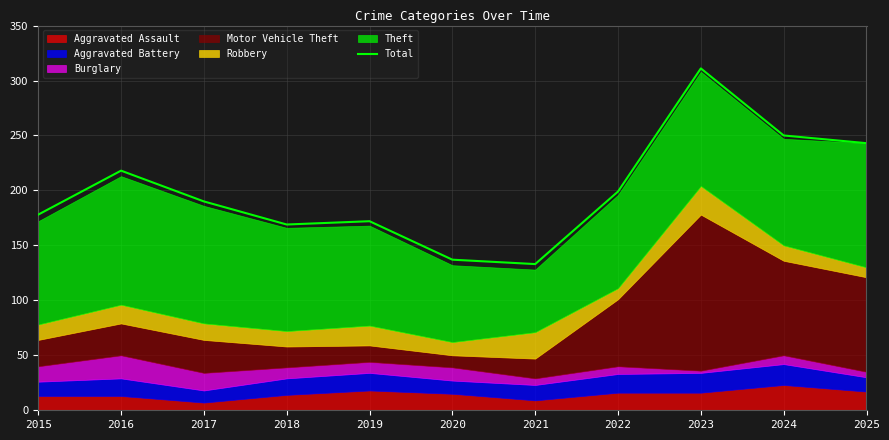

What is the change in value from 2016 to 2018?

-49